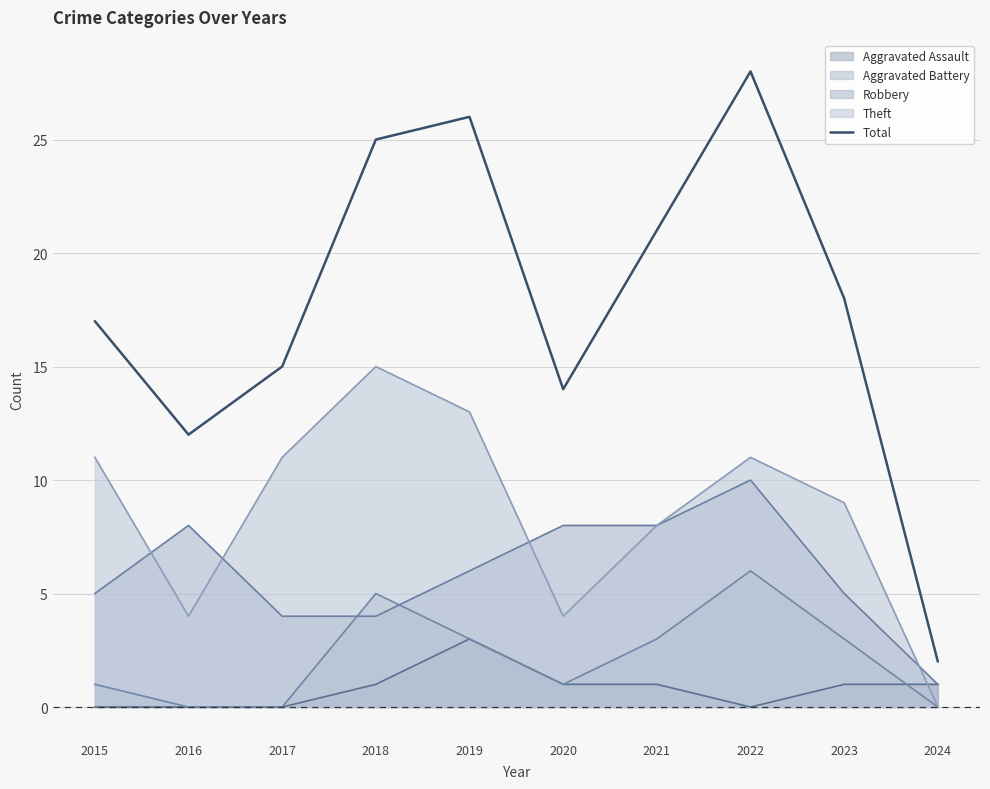

What is the value of the 9th point from the left?

18